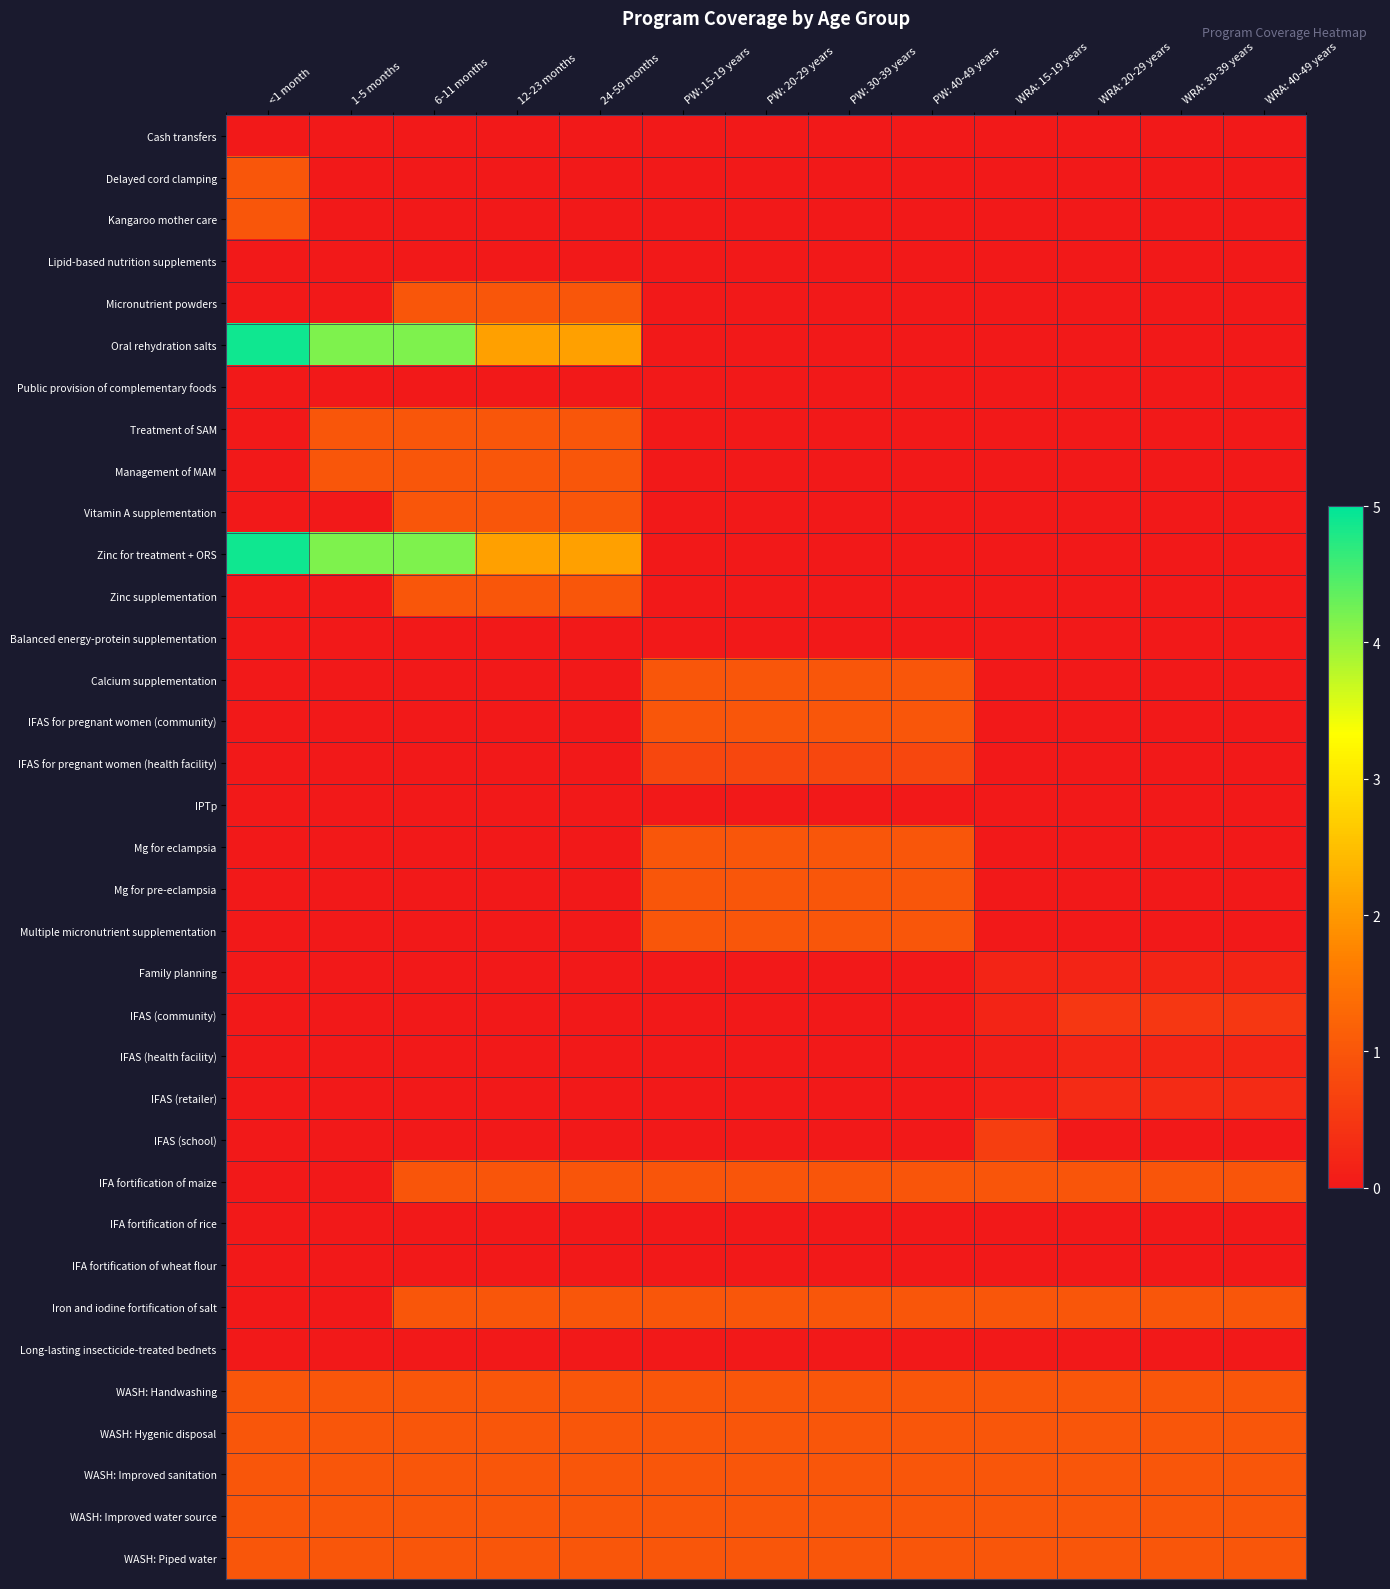

Which has a higher value, PW: 30-39 years or 1-5 months?

PW: 30-39 years